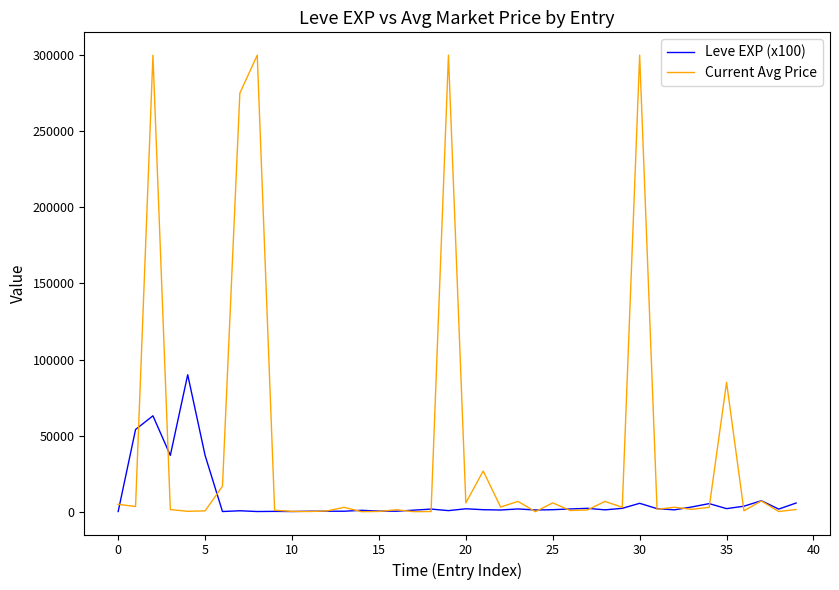

Rank the series by their maximum value, from lowest to highest.

Leve EXP (x100), Current Avg Price